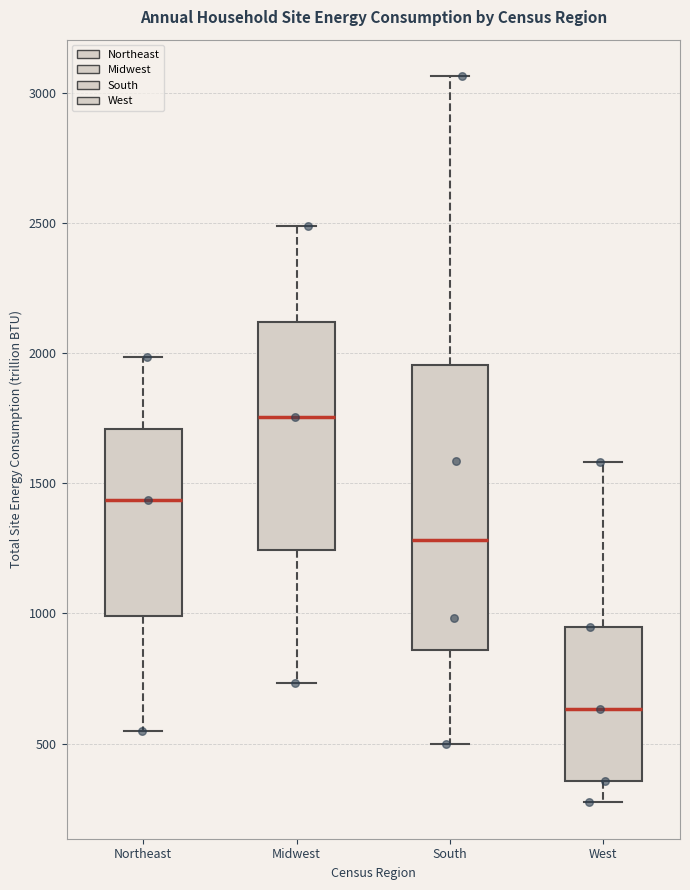

Where does the upper whisker of the box for Northeast end on the y-axis? The values are not printed on the chart, so give them approximately, as read against the axis.

2000